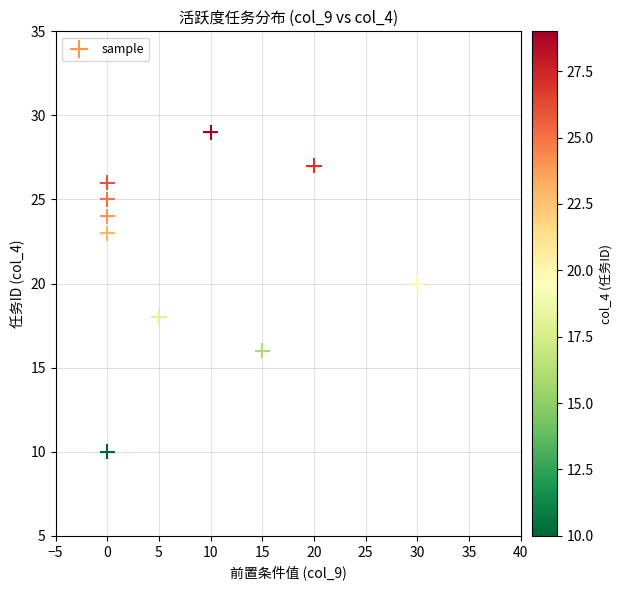

What is the average Y value?

22